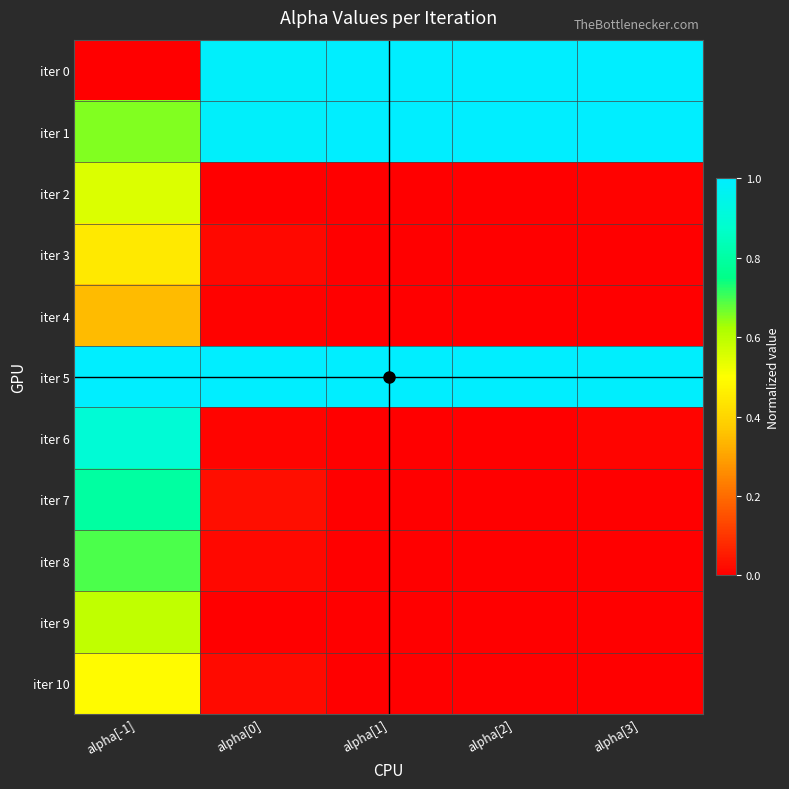

Reading left to right, list all the values displayed in this chart.

iter 0: alpha[-1]=0.0	alpha[0]=1.0	alpha[1]=1.0	alpha[2]=1.0	alpha[3]=1.0
iter 1: alpha[-1]=0.7	alpha[0]=1.0	alpha[1]=1.0	alpha[2]=1.0	alpha[3]=1.0
iter 2: alpha[-1]=0.6	alpha[0]=0.0	alpha[1]=0.0	alpha[2]=0.0	alpha[3]=0.0
iter 3: alpha[-1]=0.4	alpha[0]=0.0	alpha[1]=0.0	alpha[2]=0.0	alpha[3]=0.0
iter 4: alpha[-1]=0.3	alpha[0]=0.0	alpha[1]=0.0	alpha[2]=0.0	alpha[3]=0.0
iter 5: alpha[-1]=1.0	alpha[0]=1.0	alpha[1]=1.0	alpha[2]=1.0	alpha[3]=1.0
iter 6: alpha[-1]=0.9	alpha[0]=0.0	alpha[1]=0.0	alpha[2]=0.0	alpha[3]=0.0
iter 7: alpha[-1]=0.8	alpha[0]=0.0	alpha[1]=0.0	alpha[2]=0.0	alpha[3]=0.0
iter 8: alpha[-1]=0.7	alpha[0]=0.0	alpha[1]=0.0	alpha[2]=0.0	alpha[3]=0.0
iter 9: alpha[-1]=0.6	alpha[0]=0.0	alpha[1]=0.0	alpha[2]=0.0	alpha[3]=0.0
iter 10: alpha[-1]=0.5	alpha[0]=0.0	alpha[1]=0.0	alpha[2]=0.0	alpha[3]=0.0